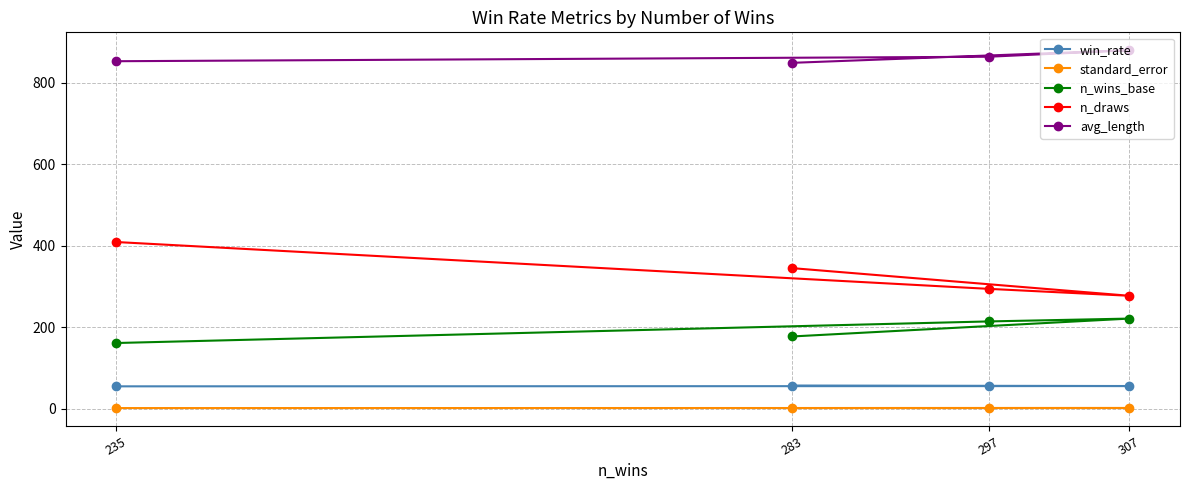

What are all the series names shown in the legend?

win_rate, standard_error, n_wins_base, n_draws, avg_length